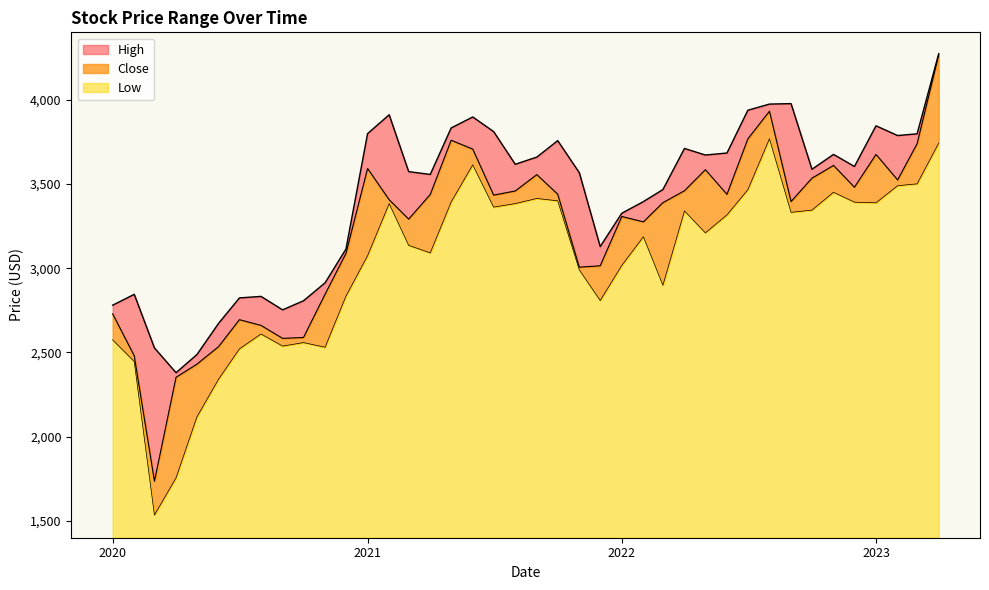

What is the approximate value of Low at 2022-12-01?

3391.9